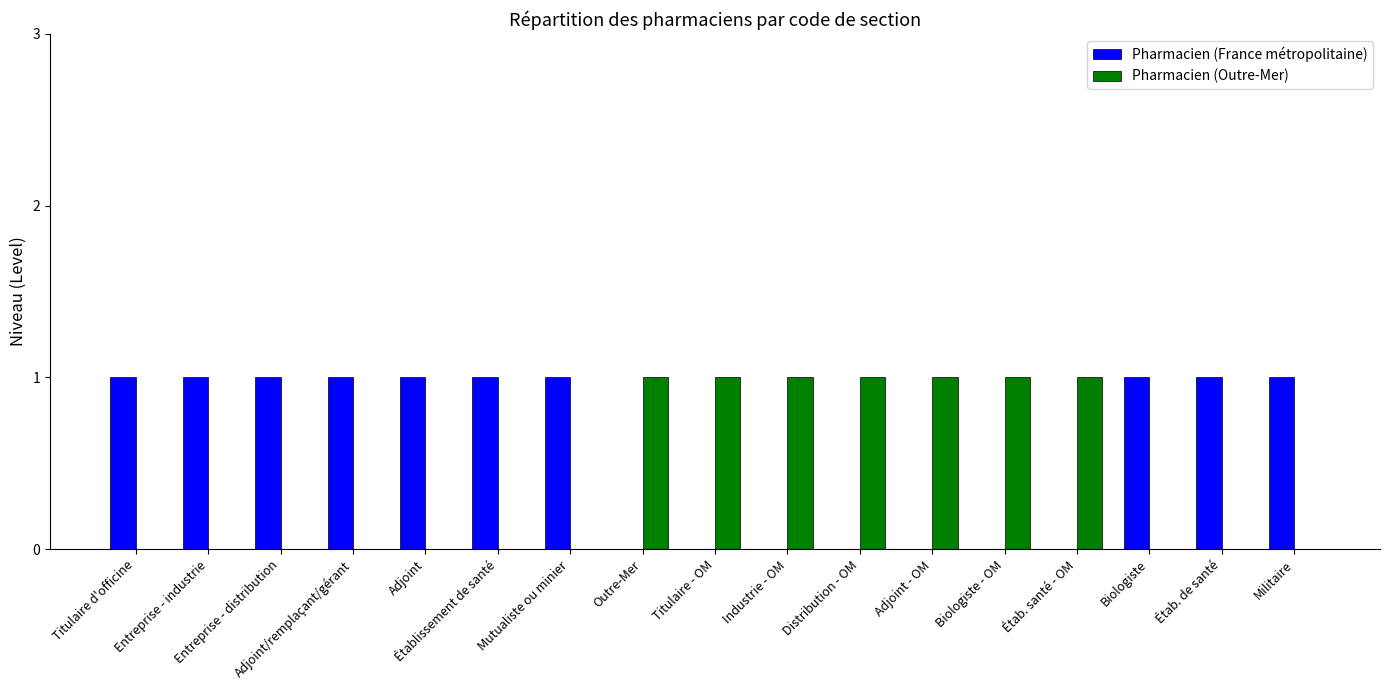

What is the sum of all Pharmacien (Outre-Mer) values?

7